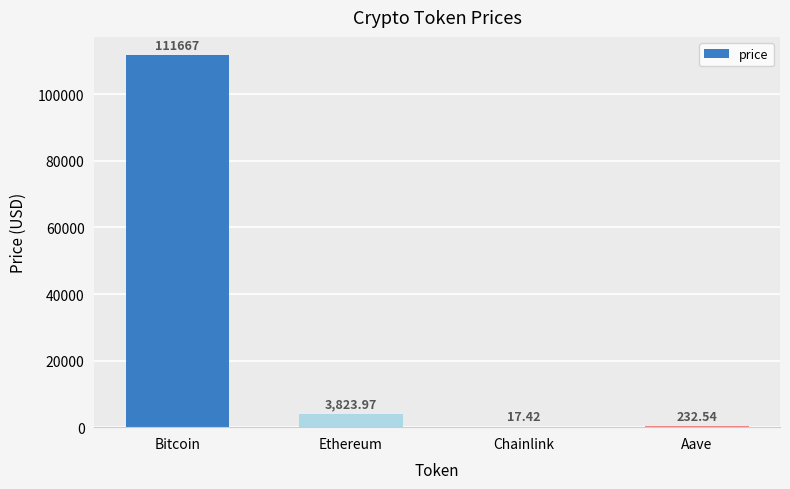

What is the change in value from Ethereum to Aave?

-3591.4